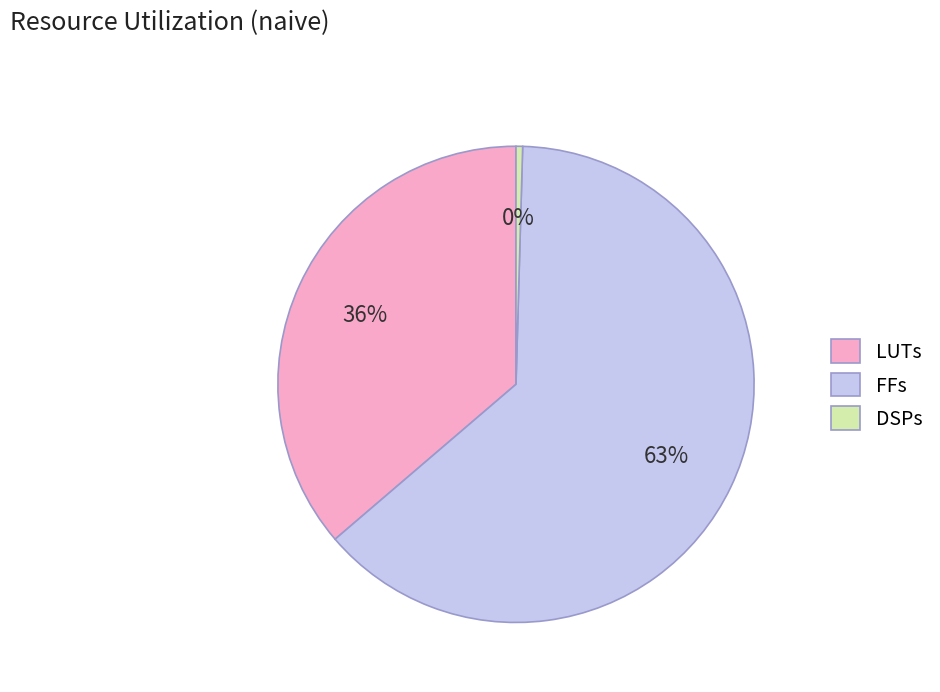

True or false: FFs accounts for 75% of the total.

False